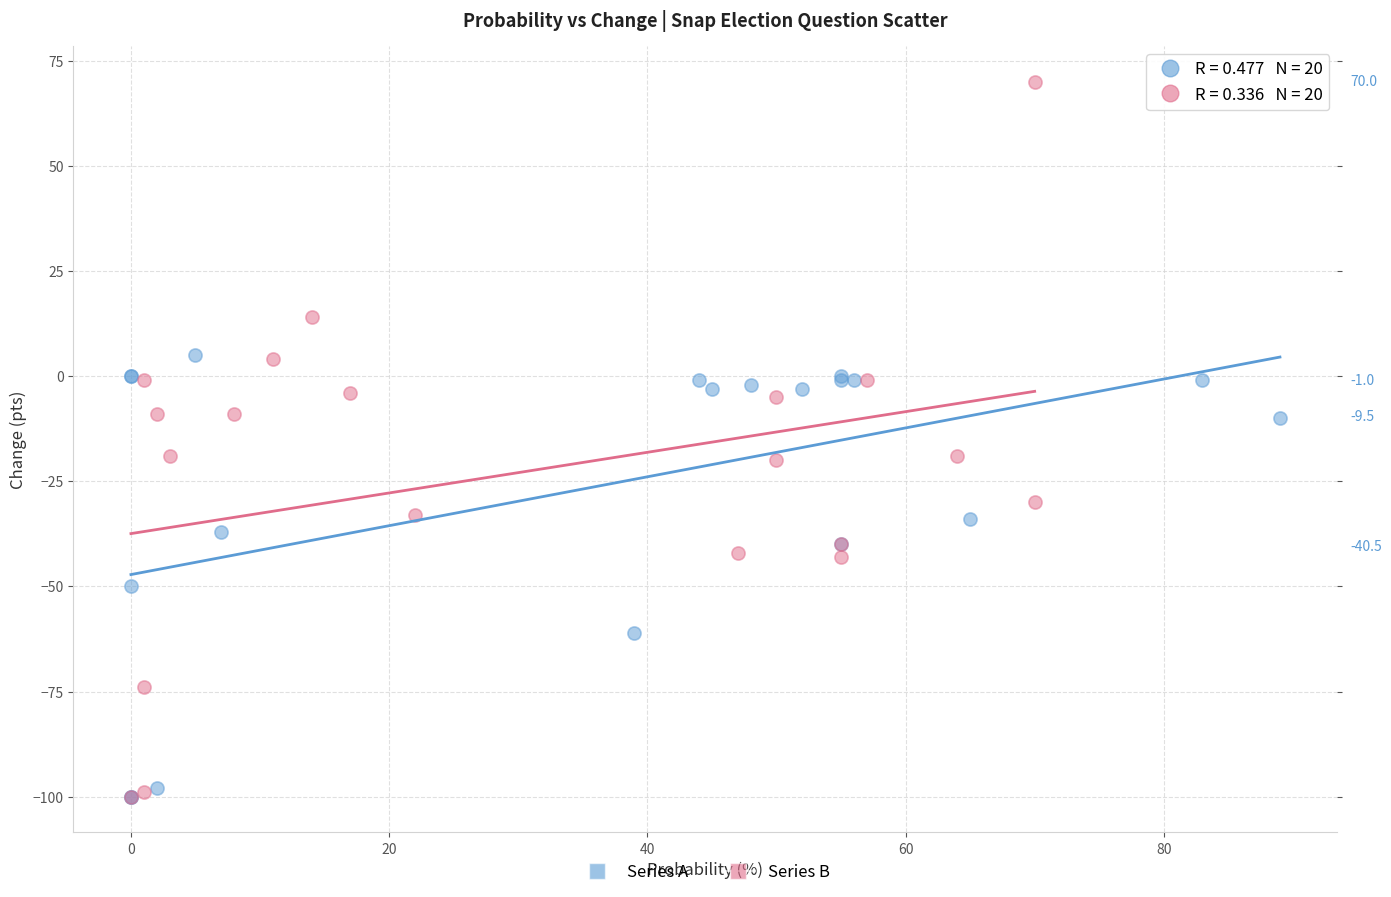

Which series has the widest spread of Y values?

Series B